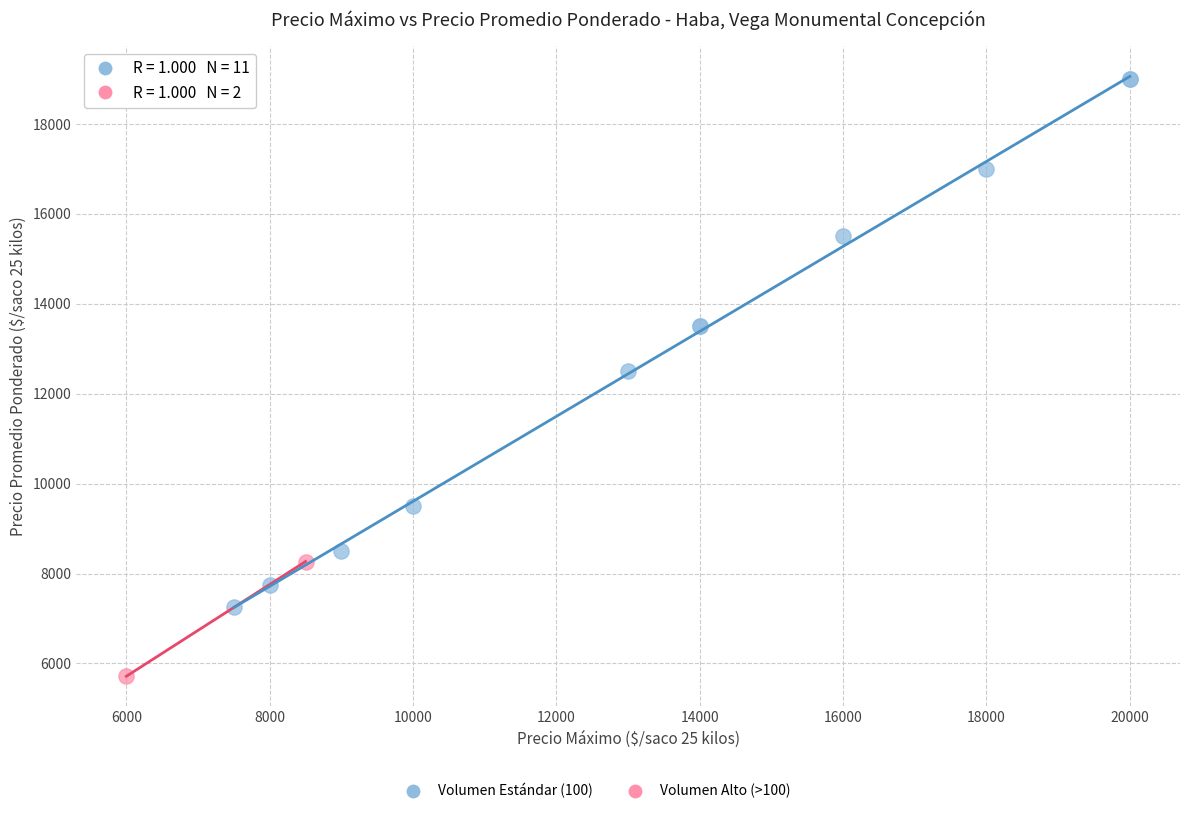

Which series reaches the maximum Y coordinate?

Volumen Estándar (100)